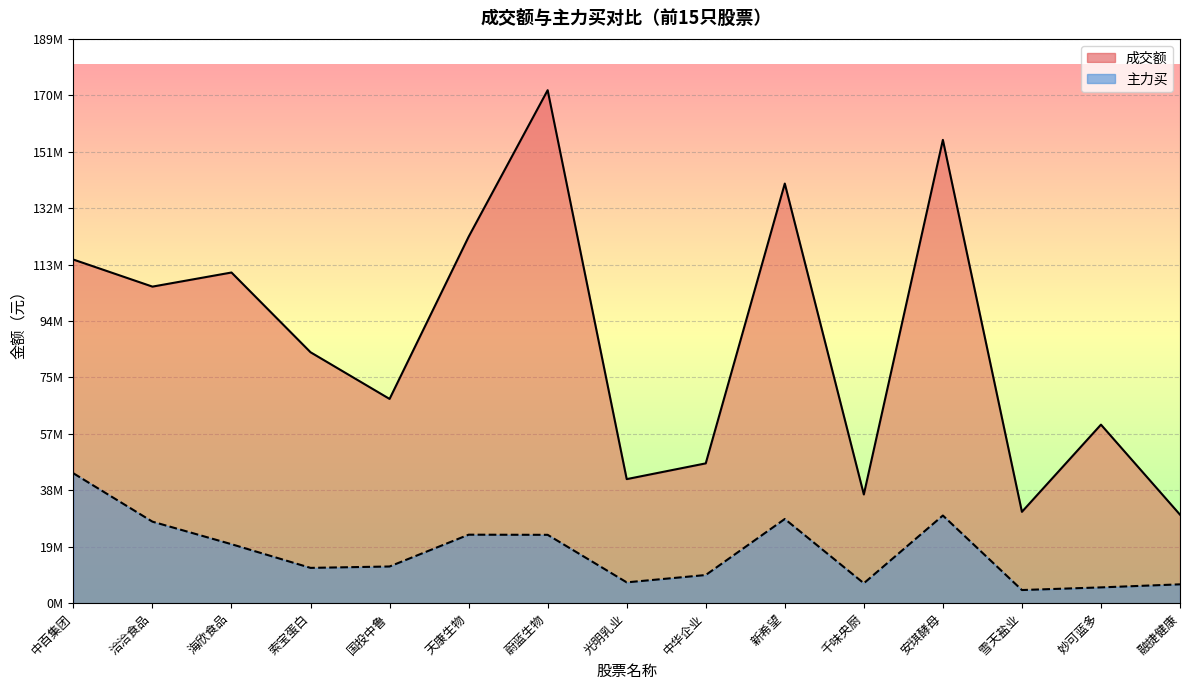

True or false: 成交额 has a value of 166673528 at 洽洽食品.

False